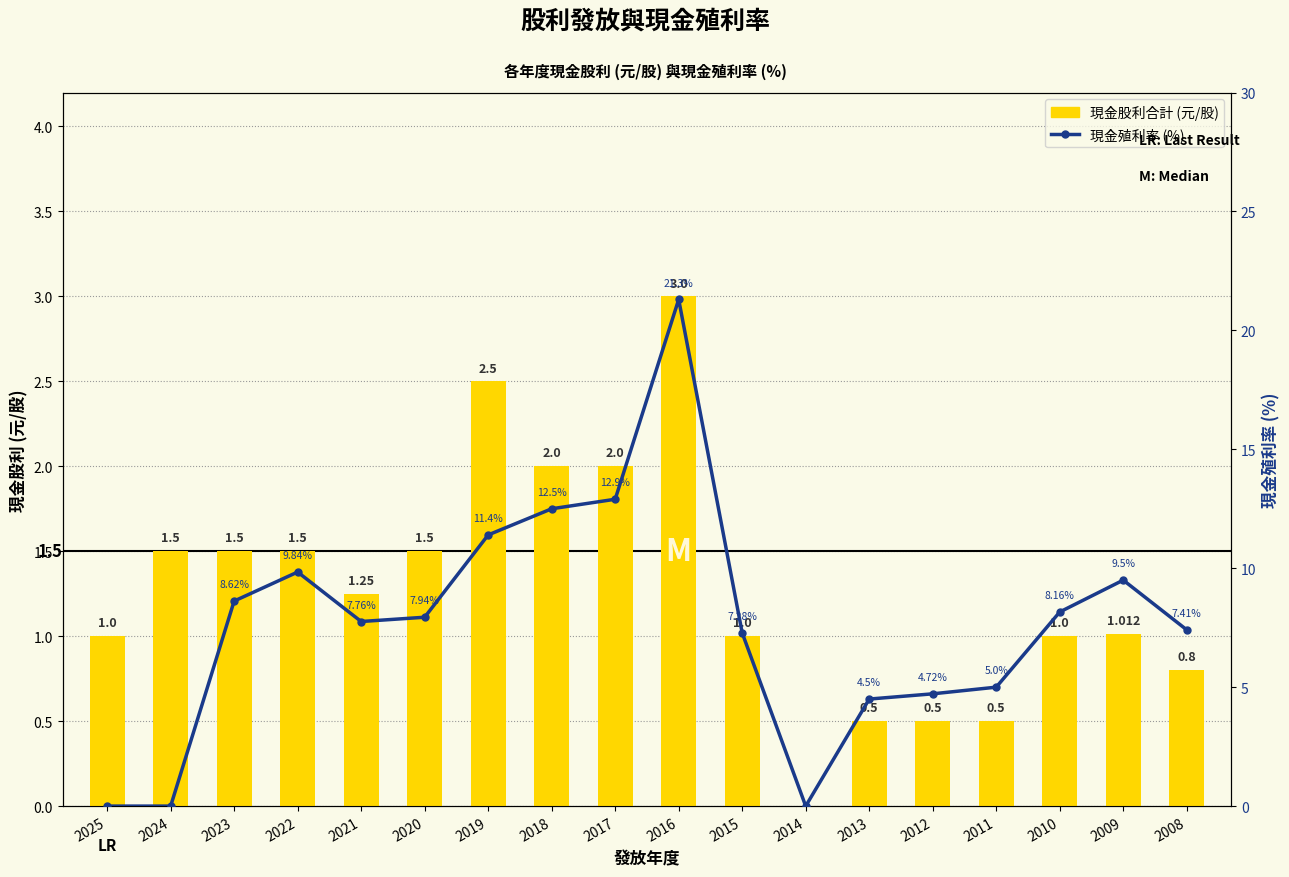

Rank the series by their average value, from highest to lowest.

現金殖利率 (%), 現金股利合計 (元/股)